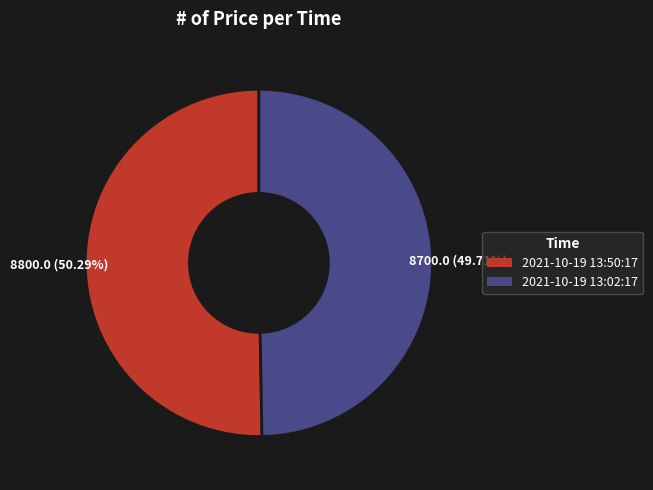

How many segments does this pie chart have?

2